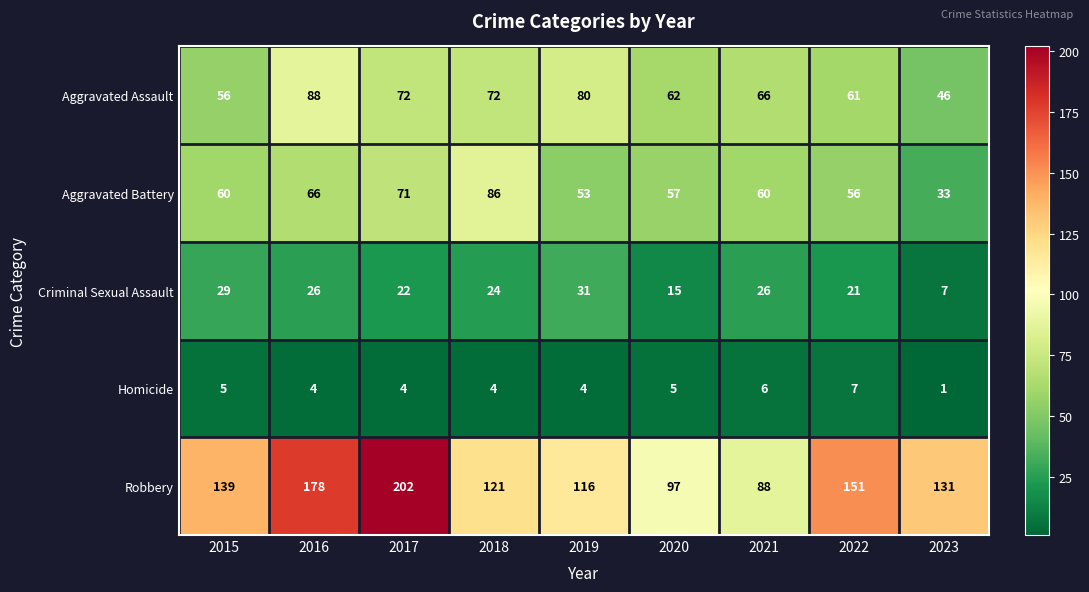

Which series has the largest total across all categories?

Robbery